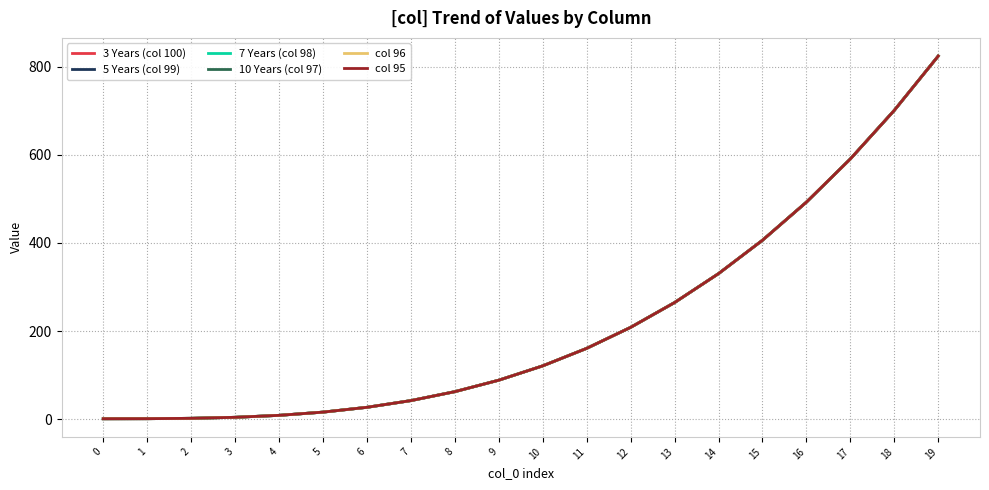

What is the difference between the maximum and minimum values in the 10 Years (col 97) series?

823.1